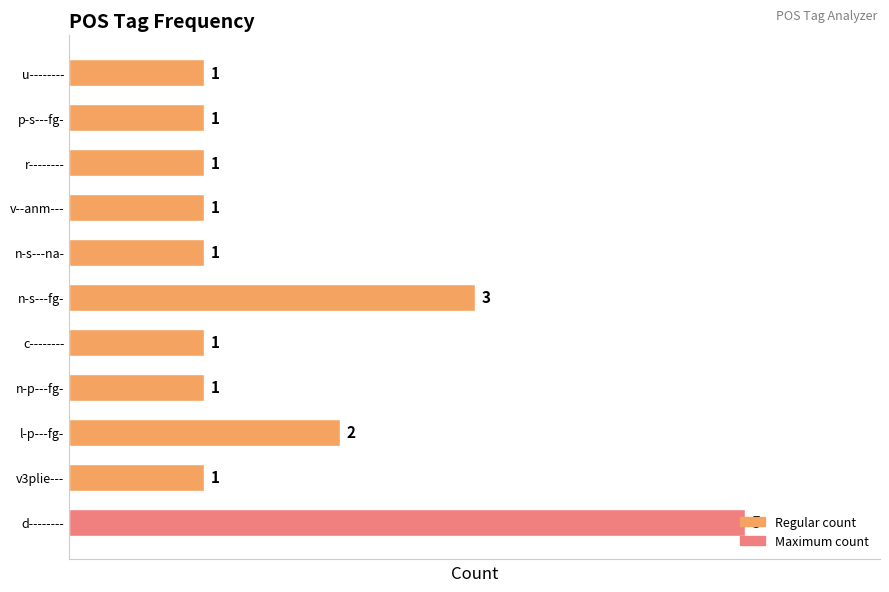

Count the values in the range 1 to 2.

9